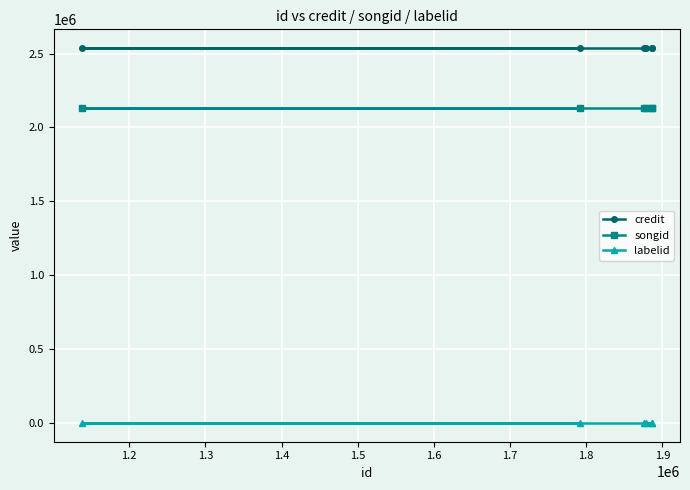

What is the lowest value of the credit series?

2537018